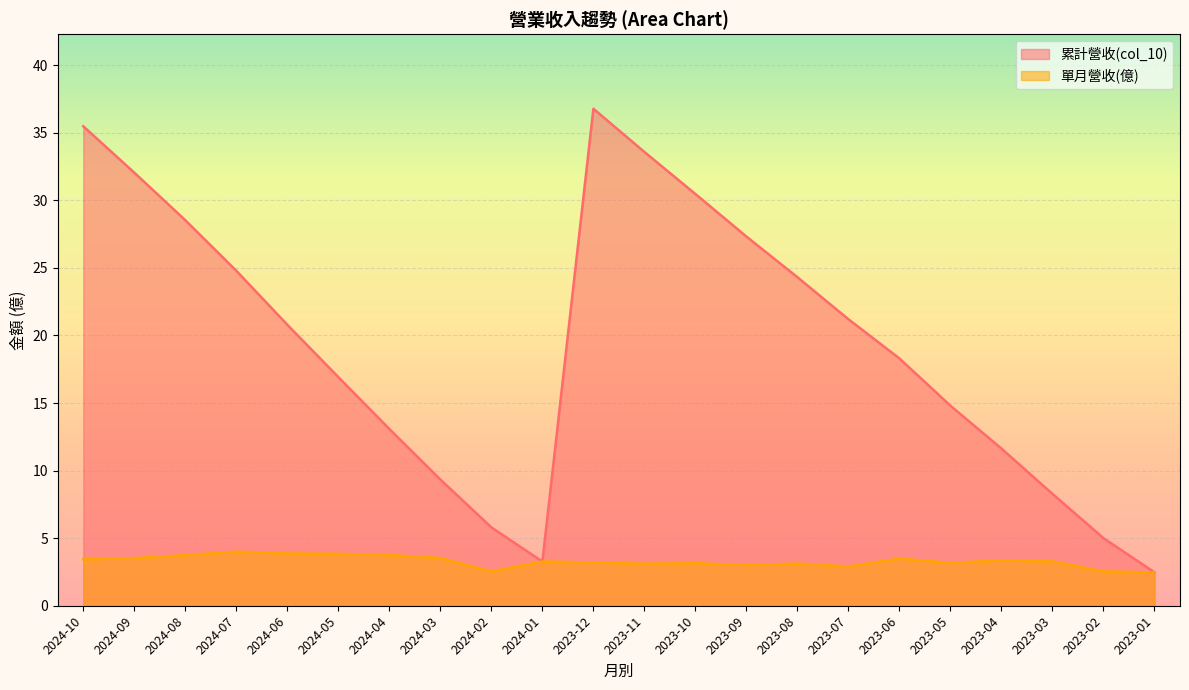

Where is 單月營收(億) nearest to the value 3?

2023-09